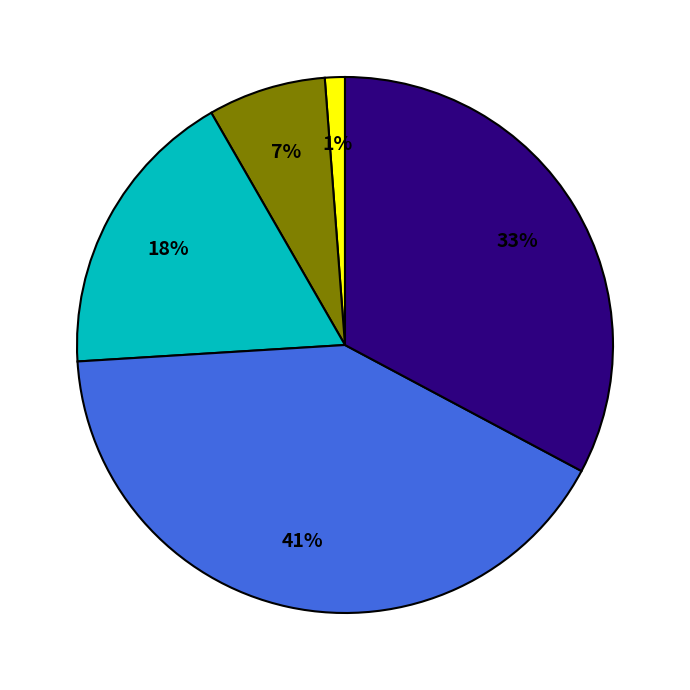

To the nearest percent, what is the difference between the largest and smallest slice percentages?

40%